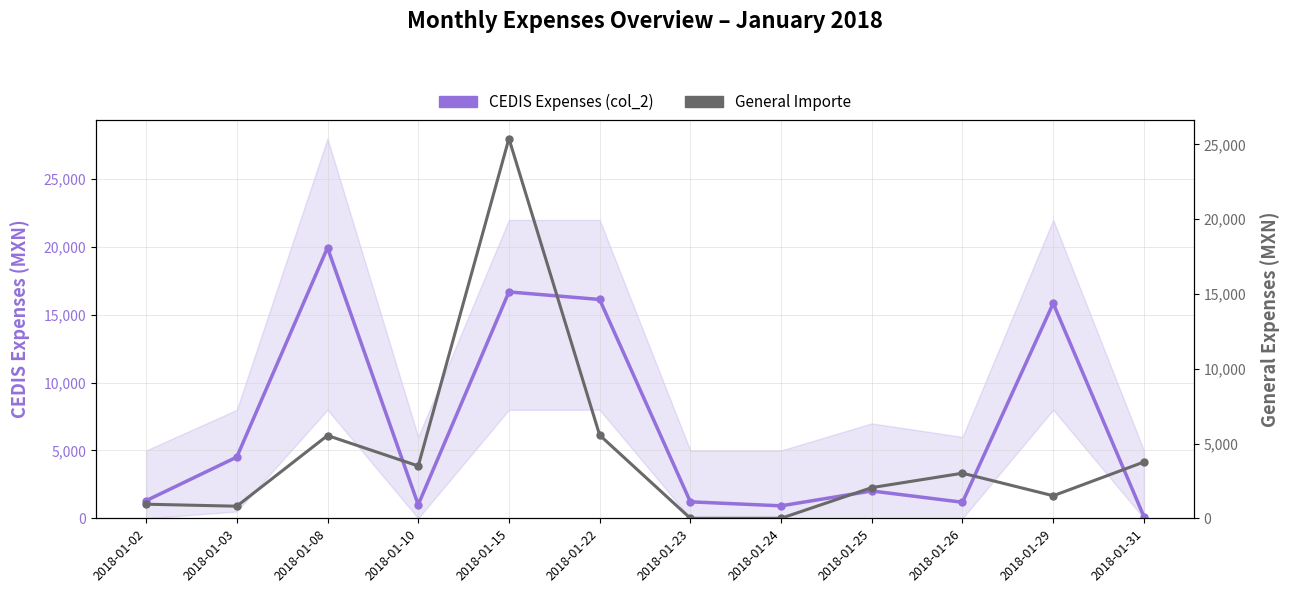

At how many categories does at least one series exceed 1367?

9